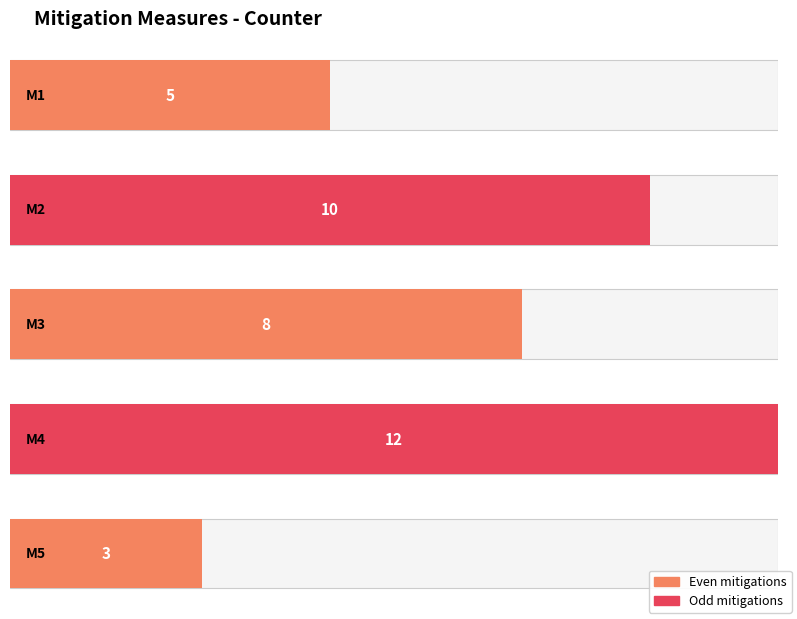

What is the value of the 1st bar from the left?

5